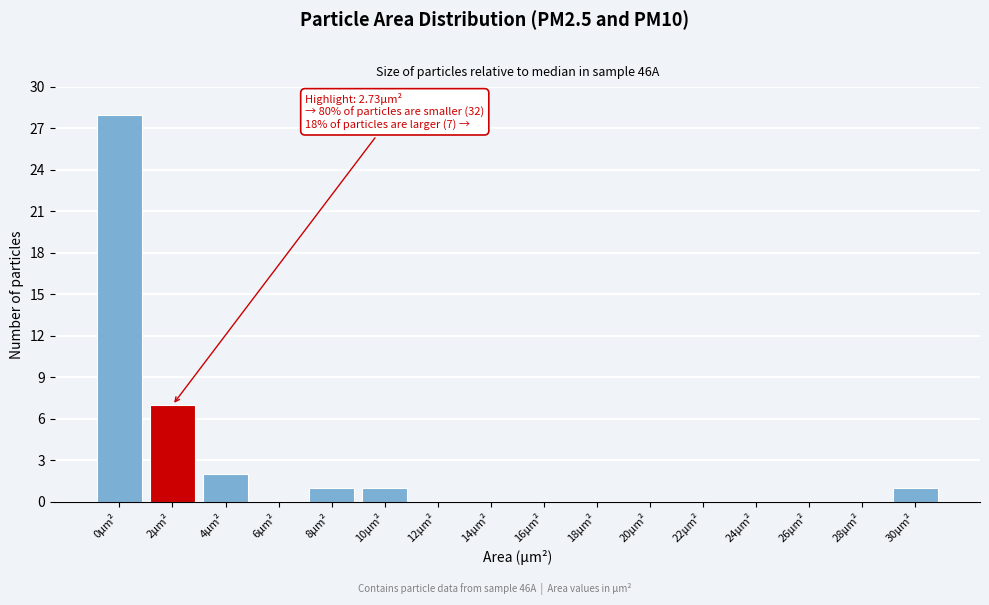

Reading right to left, transcribe all the data shown in this chart.

30μm²=1	28μm²=0	26μm²=0	24μm²=0	22μm²=0	20μm²=0	18μm²=0	16μm²=0	14μm²=0	12μm²=0	10μm²=1	8μm²=1	6μm²=0	4μm²=2	2μm²=7	0μm²=28